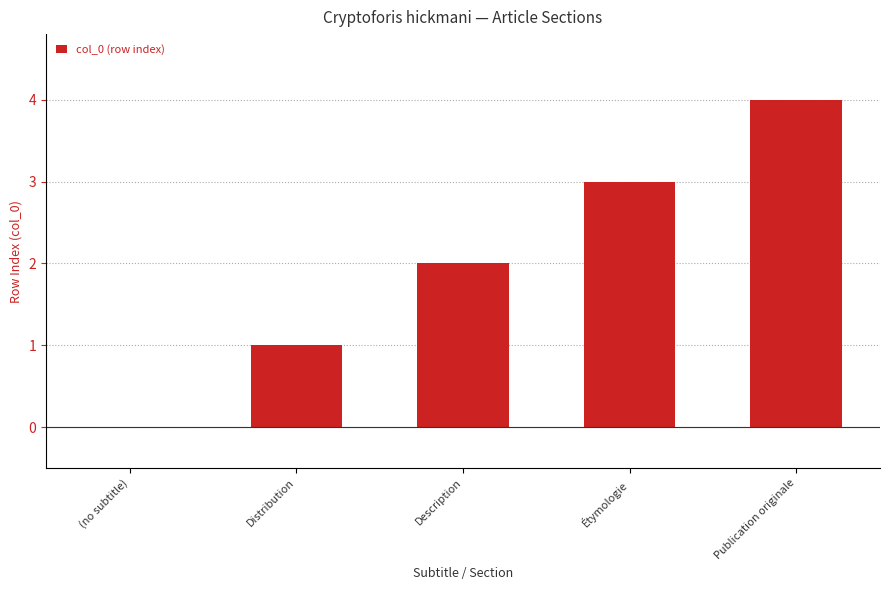

What is the change in value from Distribution to Description?

+1